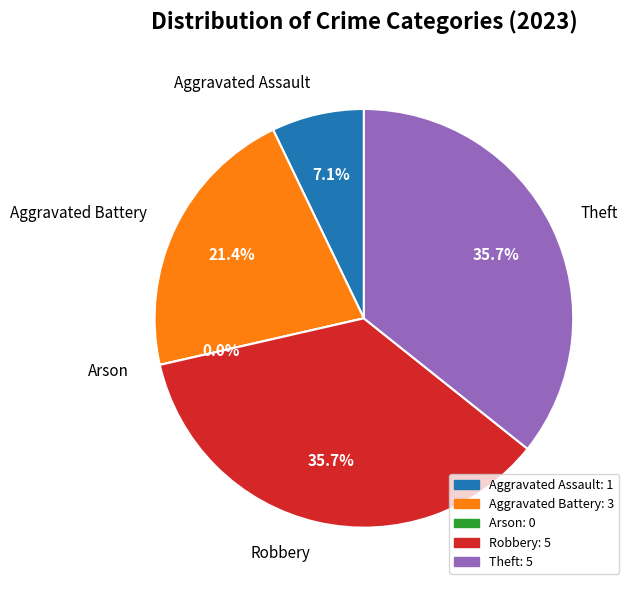

To the nearest percent, what is the difference between the Aggravated Assault and Arson slice percentages?

7%